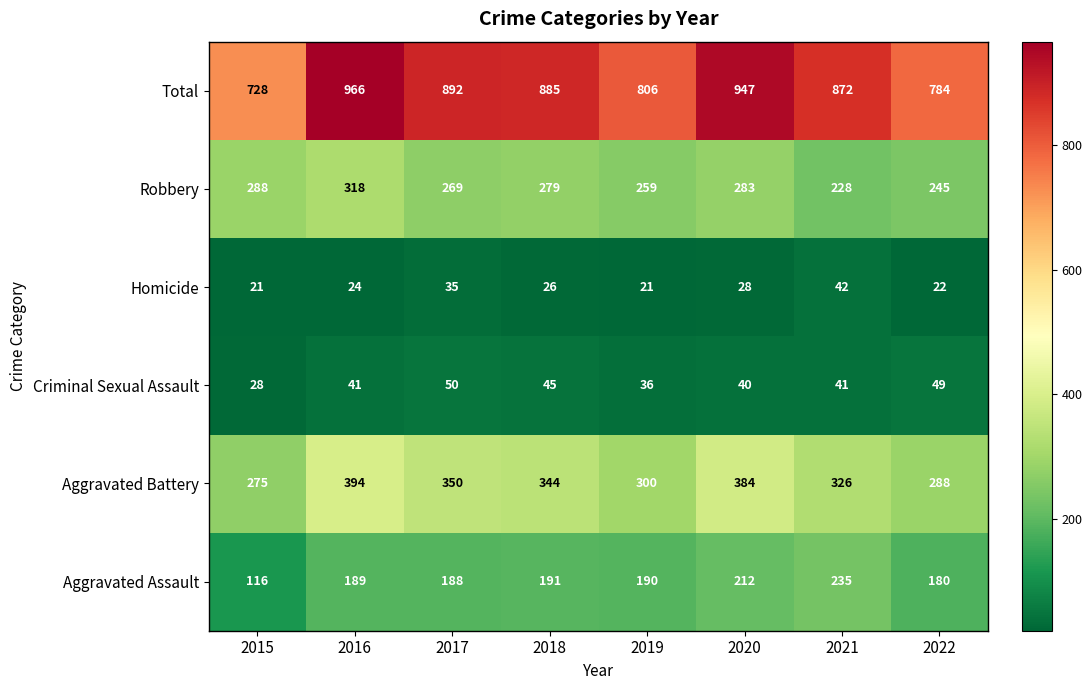

What is the difference between the second highest and minimum values in the Homicide series?

14